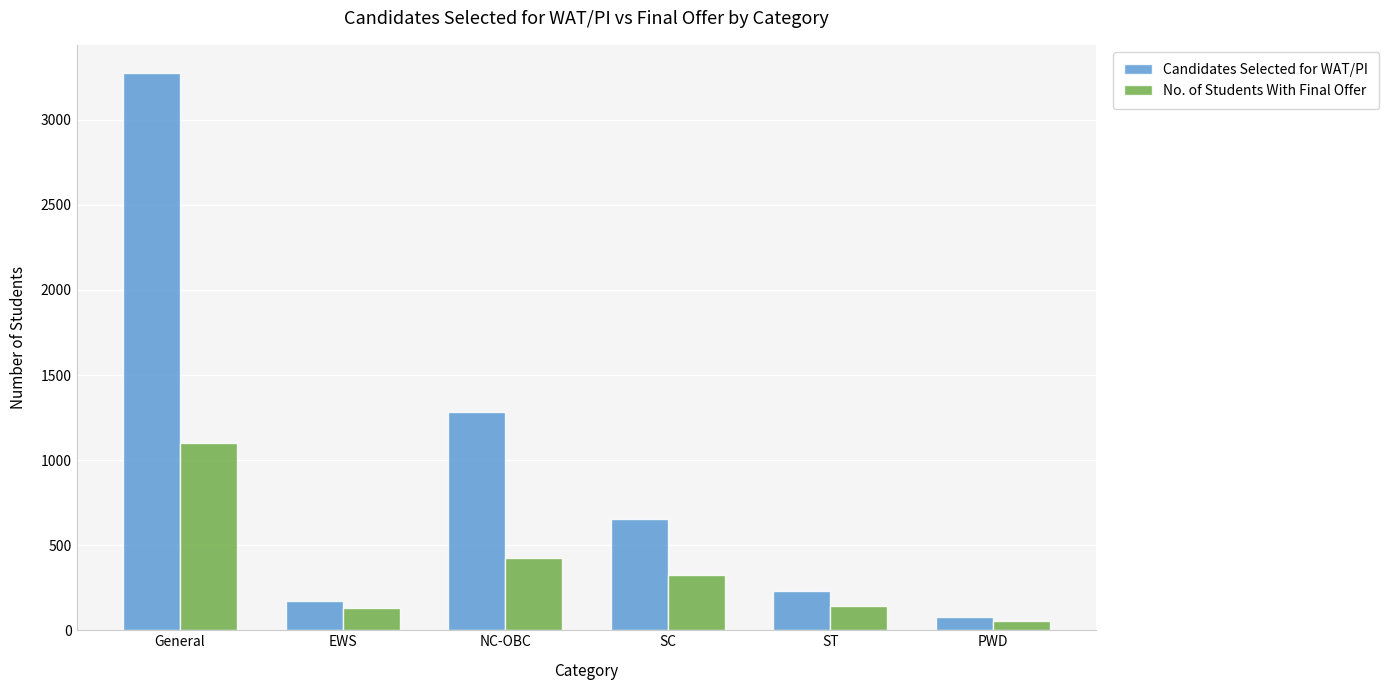

List the labels in order of Candidates Selected for WAT/PI value, smallest first.

PWD, EWS, ST, SC, NC-OBC, General